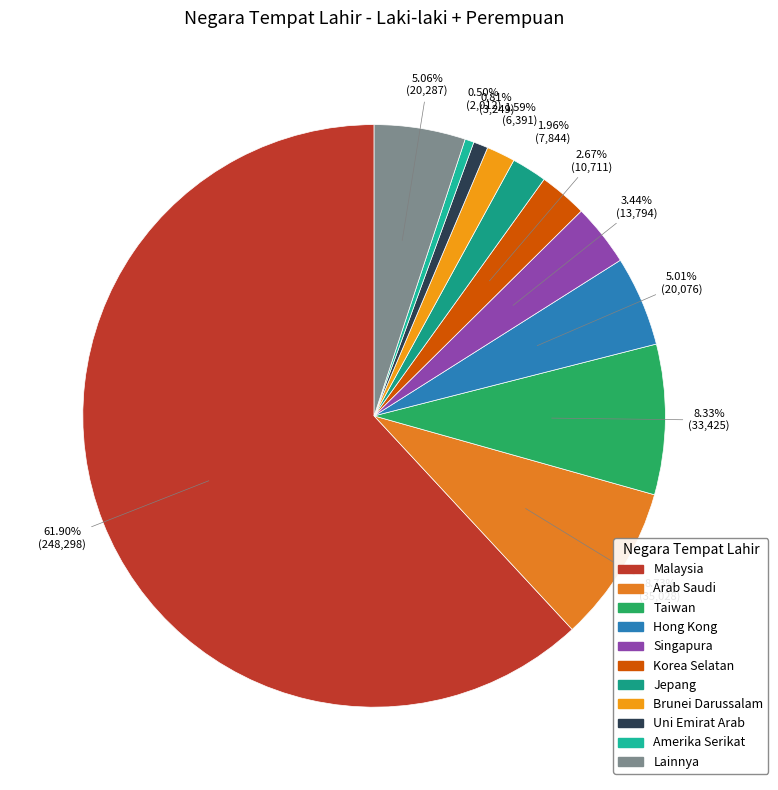

Does Korea Selatan account for over 50% of the chart?

No